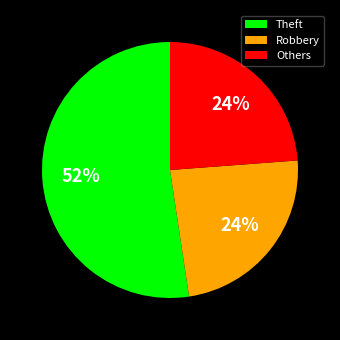

Count the number of slices in the pie.

3